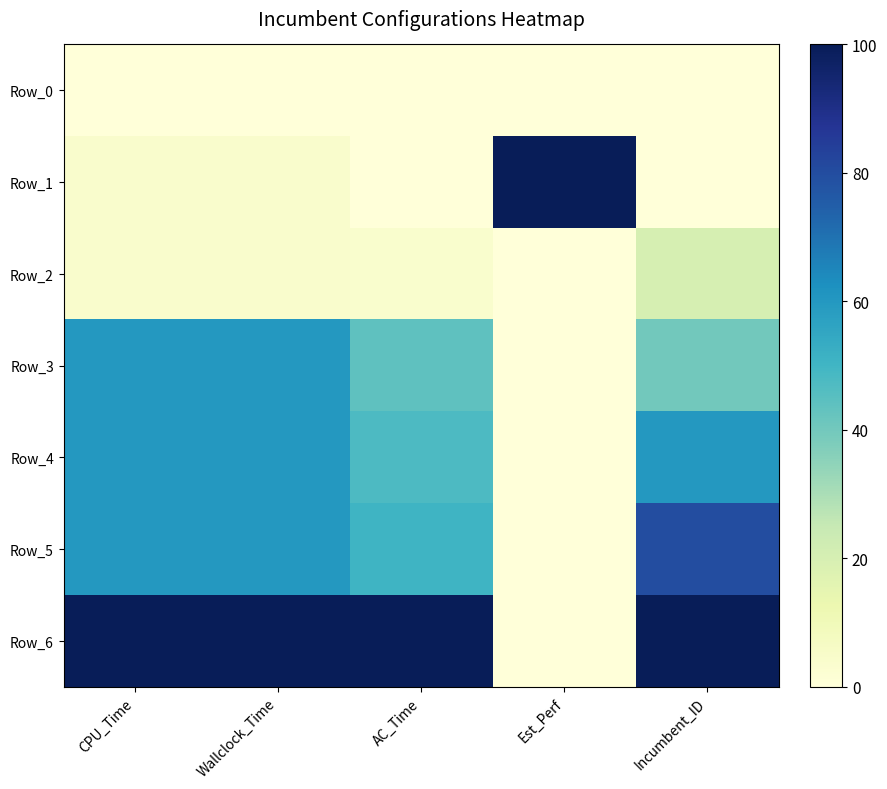

Between Incumbent_ID and AC_Time, which is larger?

Incumbent_ID